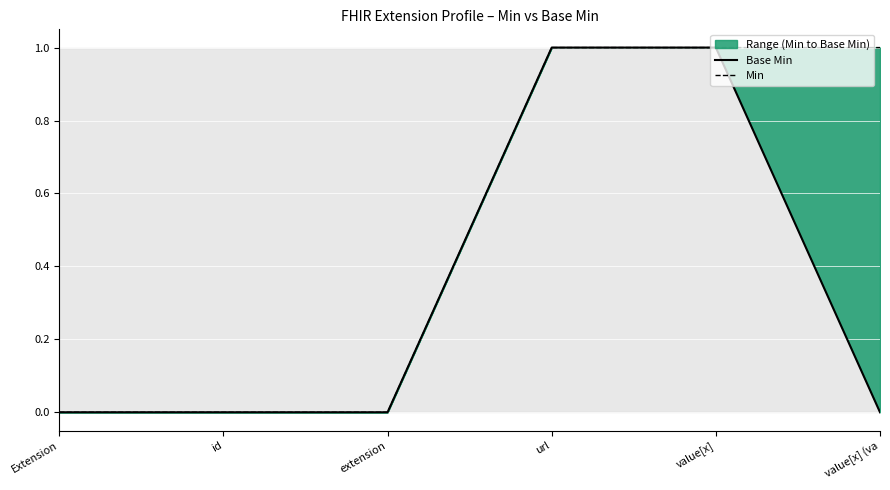

At how many categories does at least one series exceed 0?

3